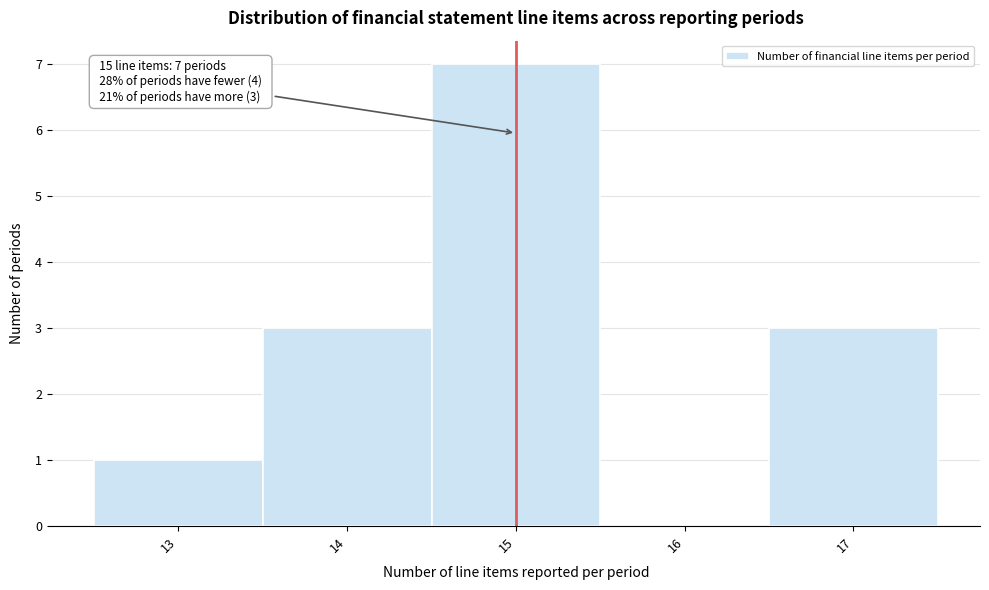

Which range on the x-axis has the tallest bar?

14.5 to 15.5